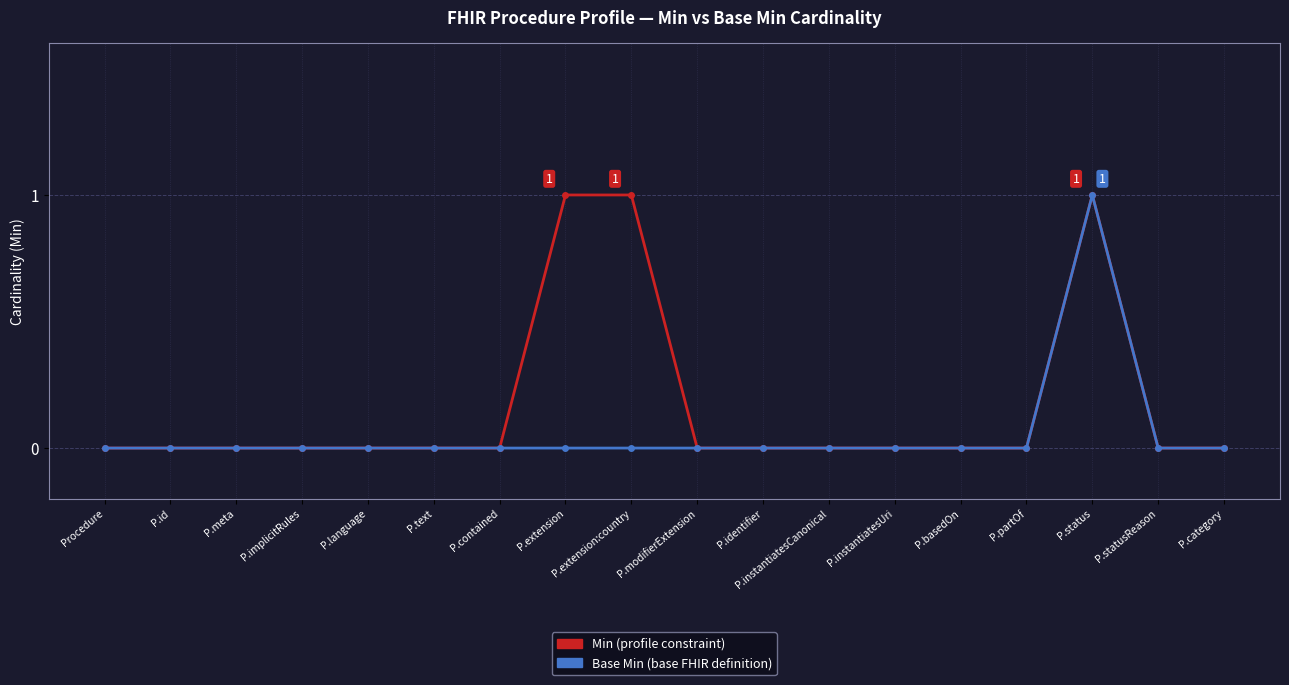

What is the greatest value displayed?

1